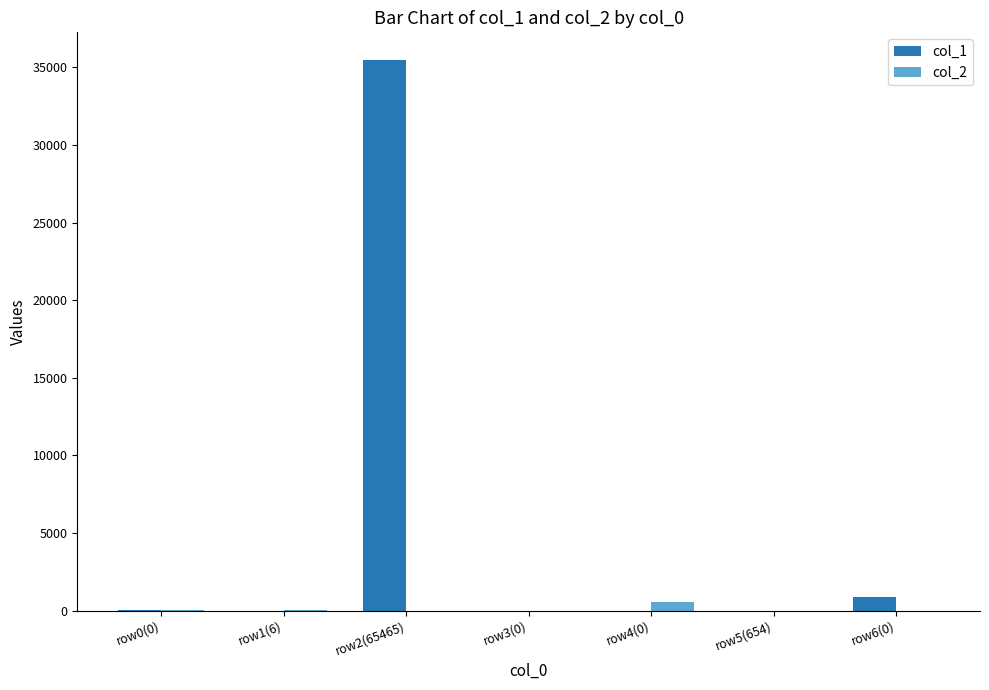

How many values in the col_2 series exceed 0?

3